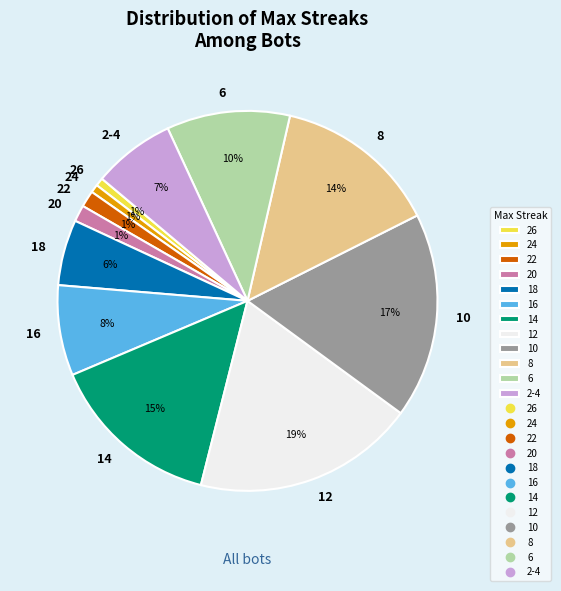

Combined, do 16 and 20 account for over 50%?

No